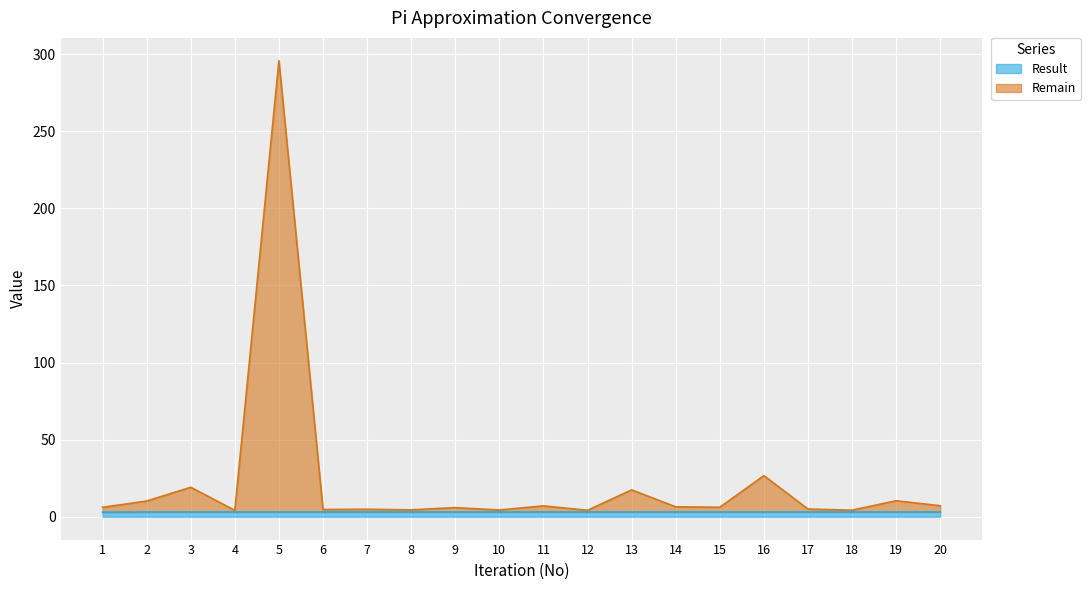

True or false: Result and Remain intersect in this chart.

False